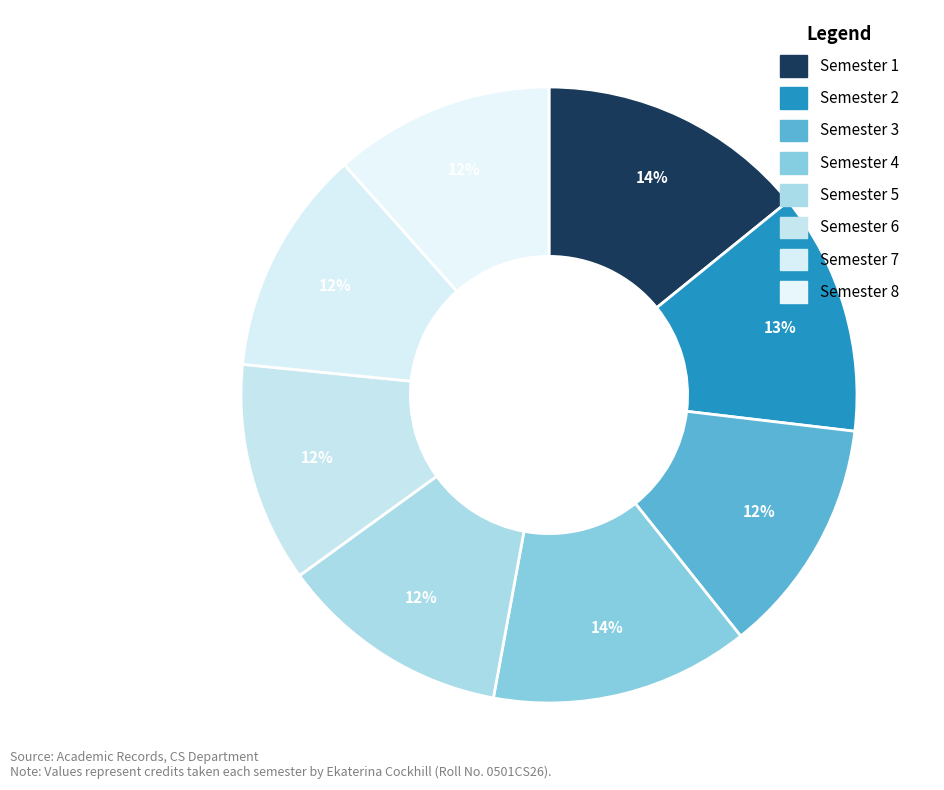

Is Semester 4 the majority of the pie?

No